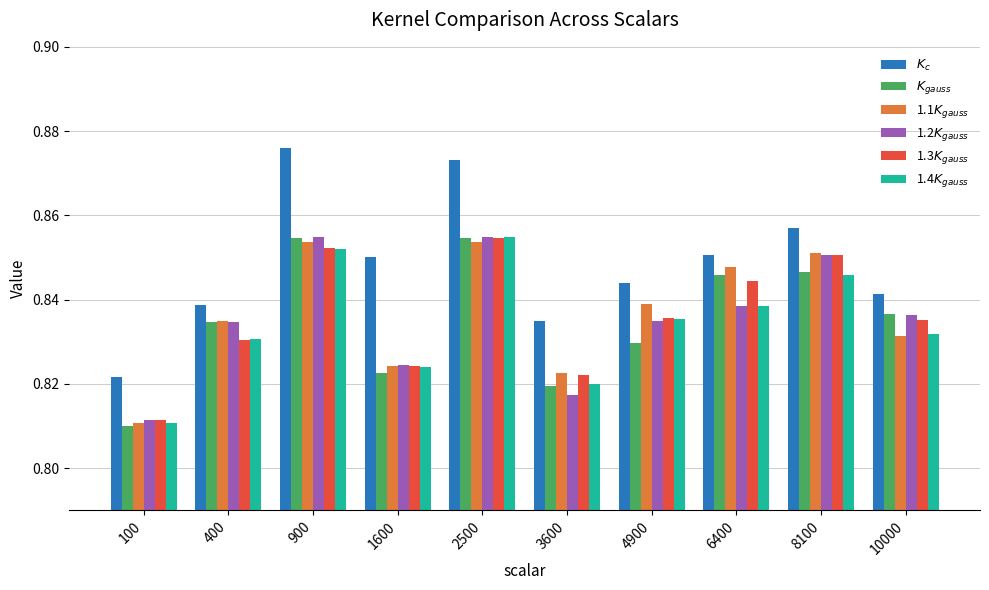

What is the total value across all series at 6400?

5.1